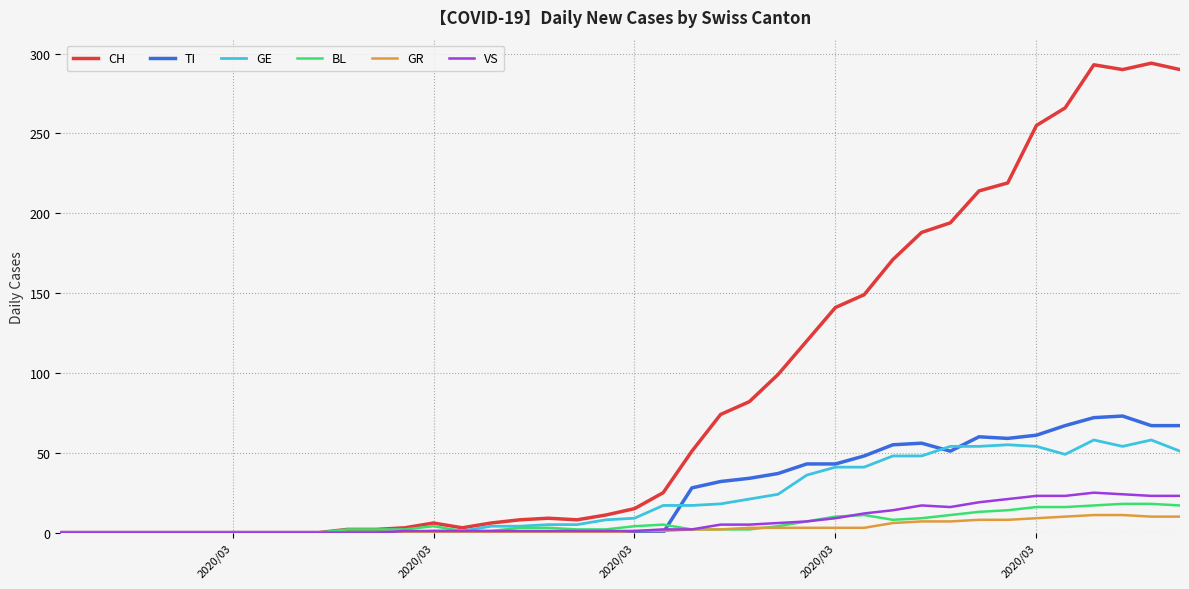

Rank the series by their maximum value, from lowest to highest.

GR, BL, VS, GE, TI, CH